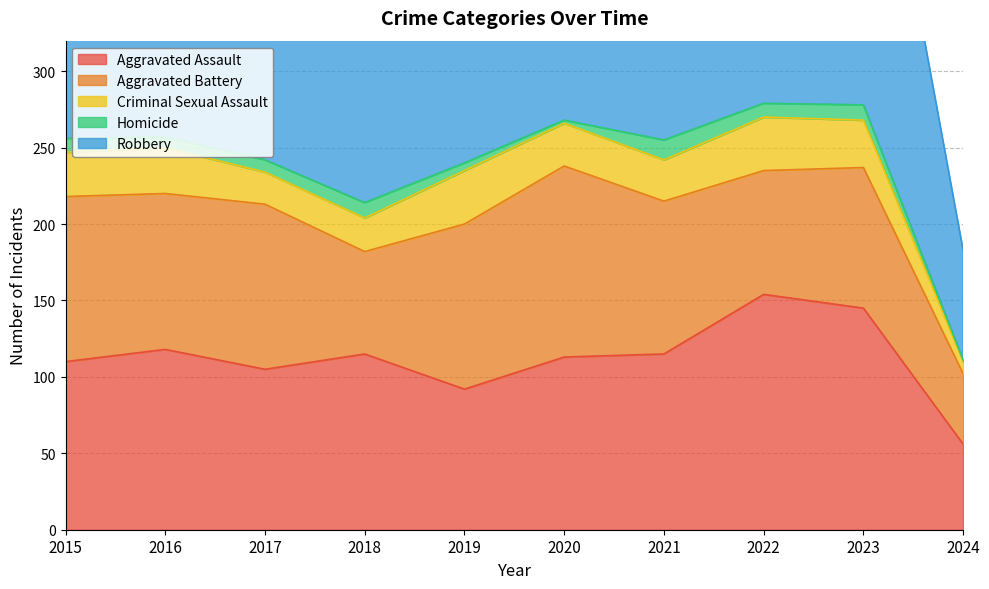

Reading left to right, extract all data points from this chart.

Aggravated Assault: 110	118	105	115	92	113	115	154	145	56
Aggravated Battery: 108	102	108	67	108	125	100	81	92	46
Criminal Sexual Assault: 29	30	21	22	35	28	27	35	31	8
Homicide: 9	7	8	10	5	2	13	9	10	1
Robbery: 154	194	178	155	135	97	91	111	260	72